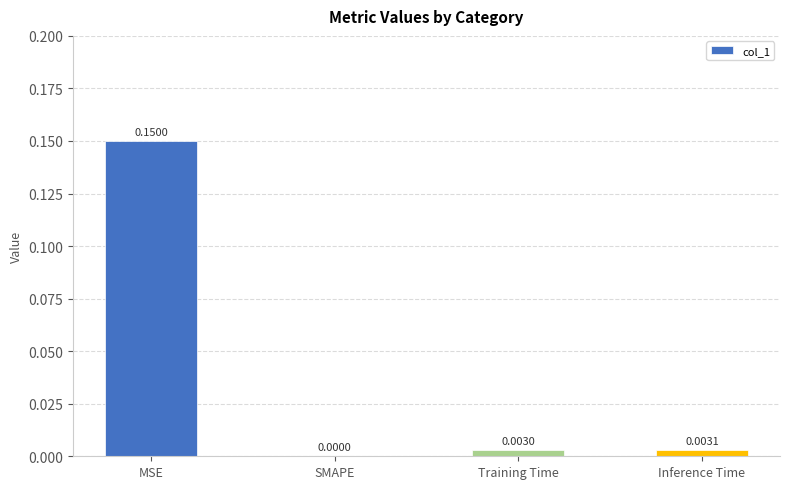

How many values exceed 0?

3